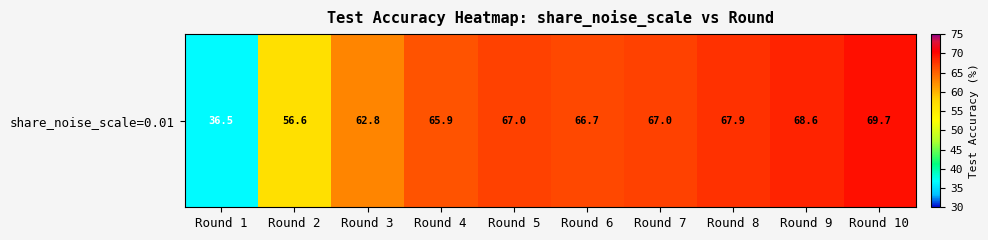

List the labels in order of value, largest first.

Round 10, Round 9, Round 8, Round 7, Round 5, Round 6, Round 4, Round 3, Round 2, Round 1